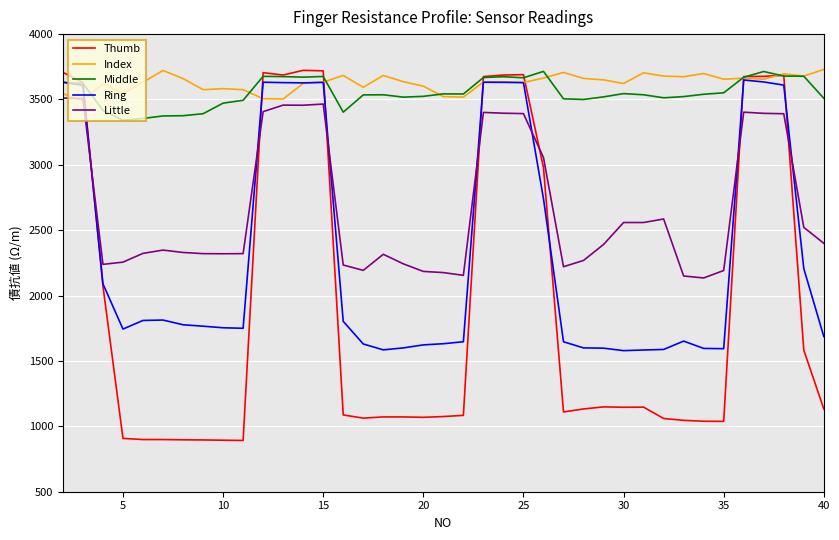

Which series has the largest range (max minus min)?

Thumb